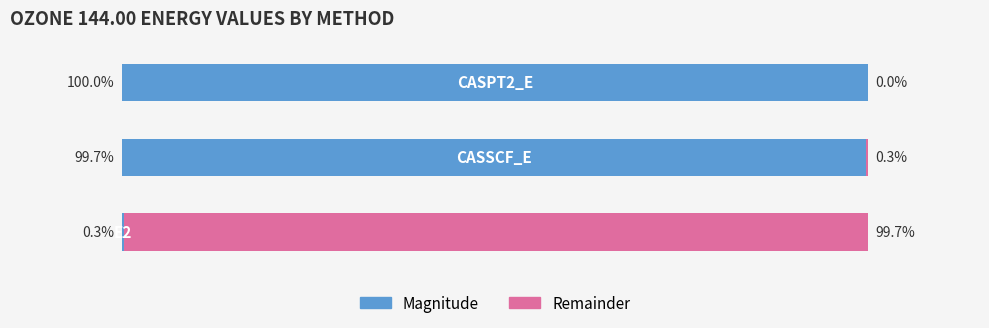

What are all the series names shown in the legend?

Magnitude, Remainder